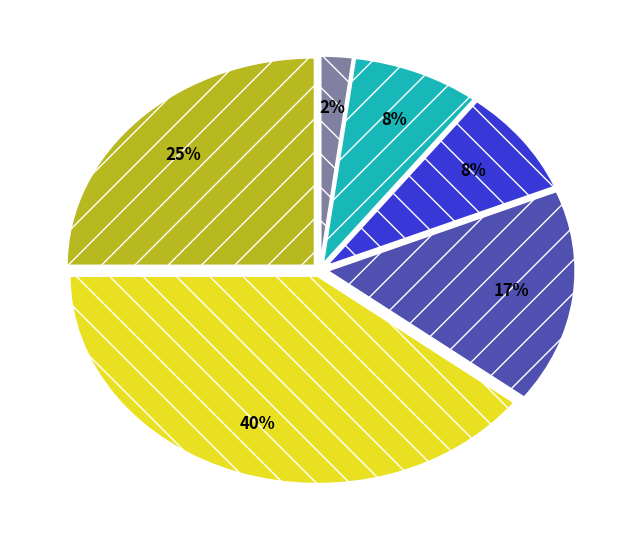

Is there a majority slice in this chart?

No